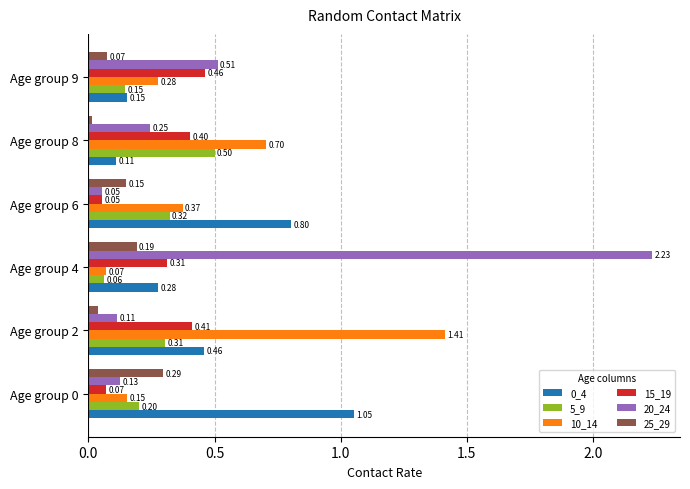

At how many categories does at least one series exceed 1?

3